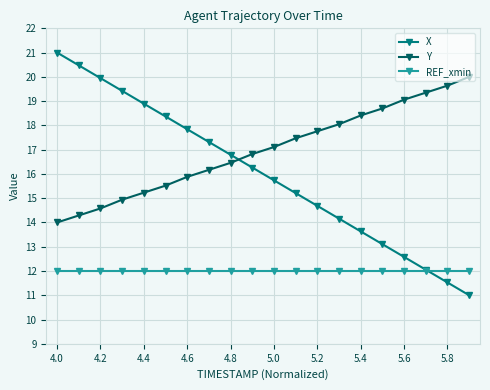

How many series are shown in this chart?

3